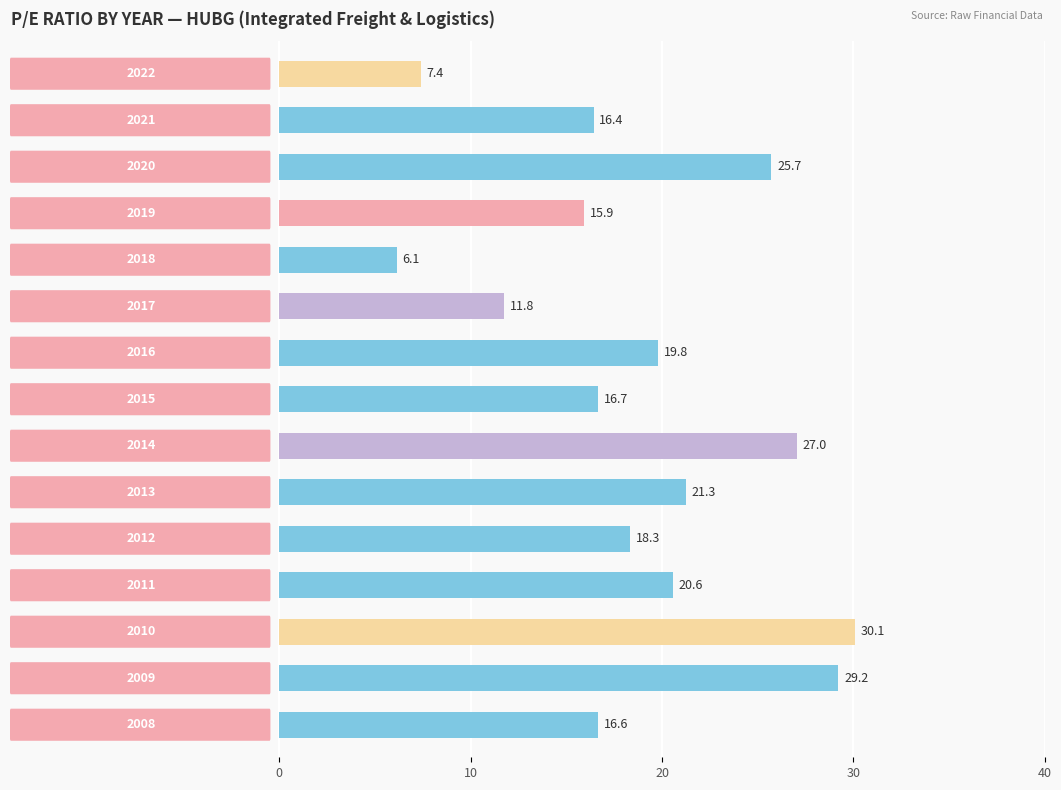

What is the smallest value displayed?

6.1